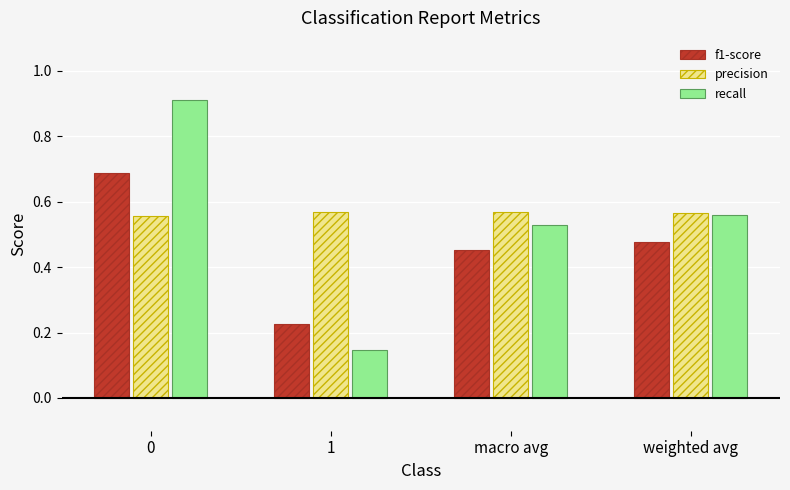

What is the highest value of the precision series?

0.6